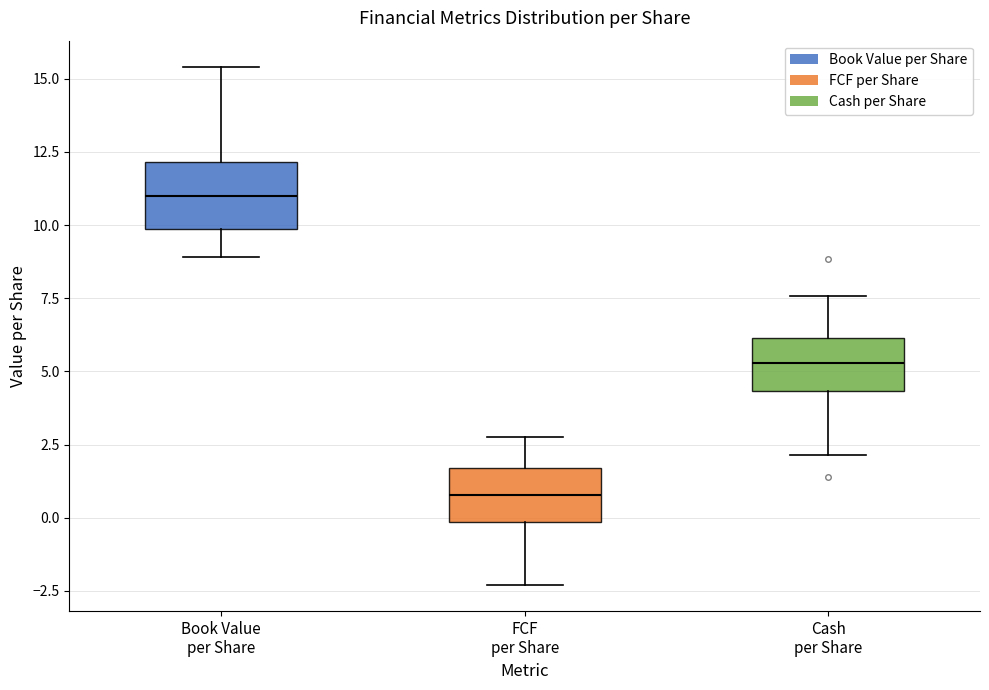

Reading left to right, read every box against the y-axis: the position of its median line, the range the box covers, and the ends of its whiskers. The values are not printed on the chart, so give them approximately, as read against the axis.

Book Value per Share: median 11.0, box 10.0 to 12.0, whiskers 9.0 to 15.5
FCF per Share: median 1.0, box 0.0 to 1.5, whiskers -2.5 to 3.0
Cash per Share: median 5.5, box 4.5 to 6.0, whiskers 2.0 to 7.5